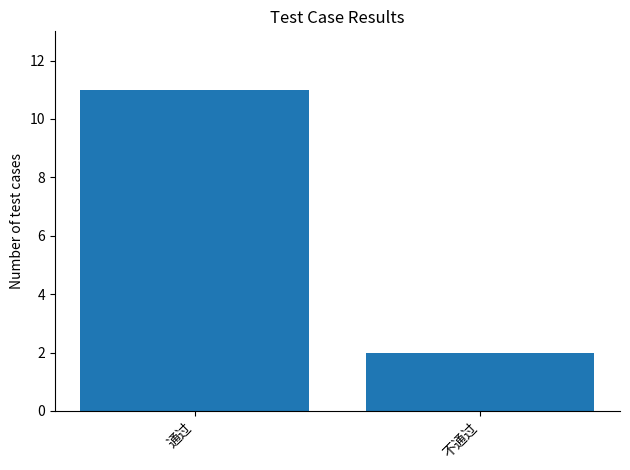

At which label is the value closest to 6?

不通过